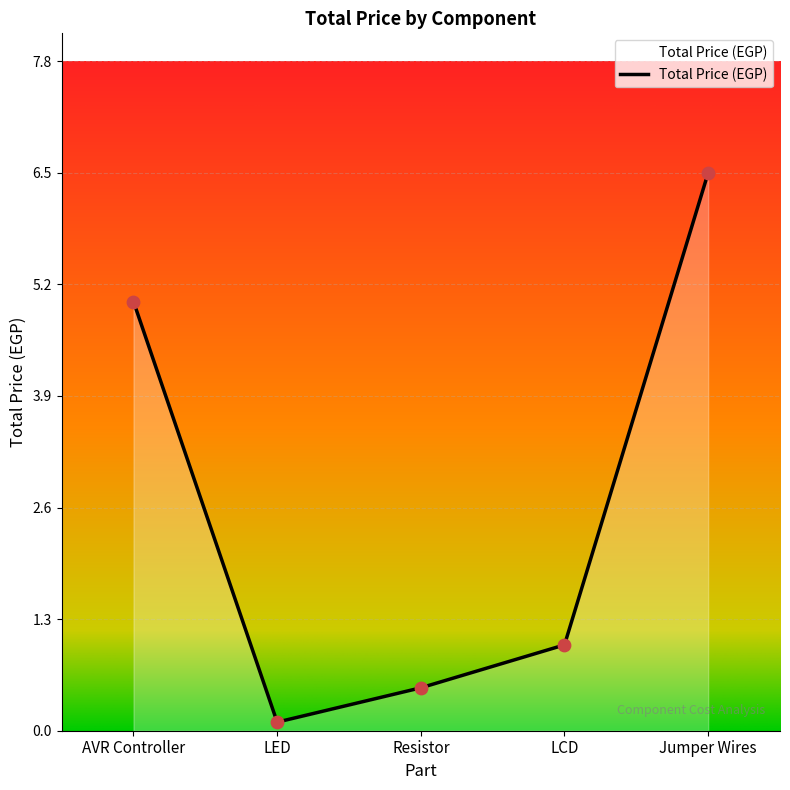

What is the change in value from AVR Controller to Jumper Wires?

+1.5